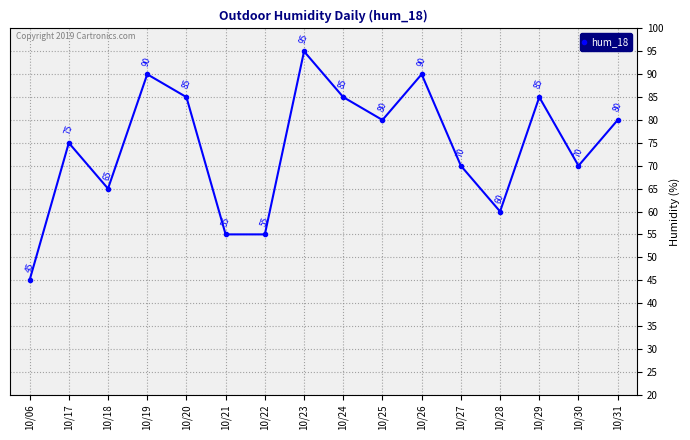

How many lines are shown in the chart?

1